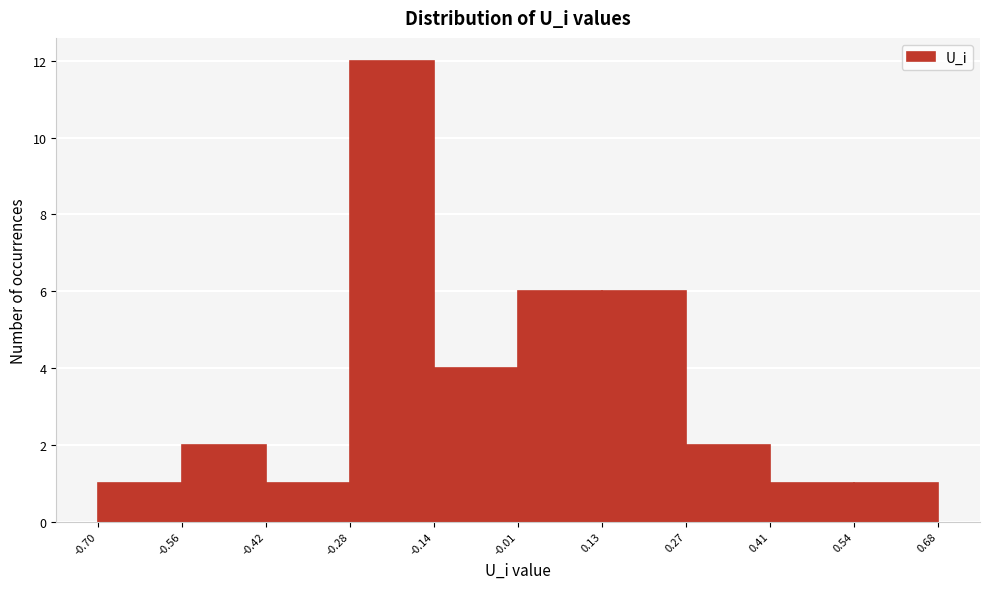

Over which range of the x-axis is the bar tallest?

-0.28 to -0.14